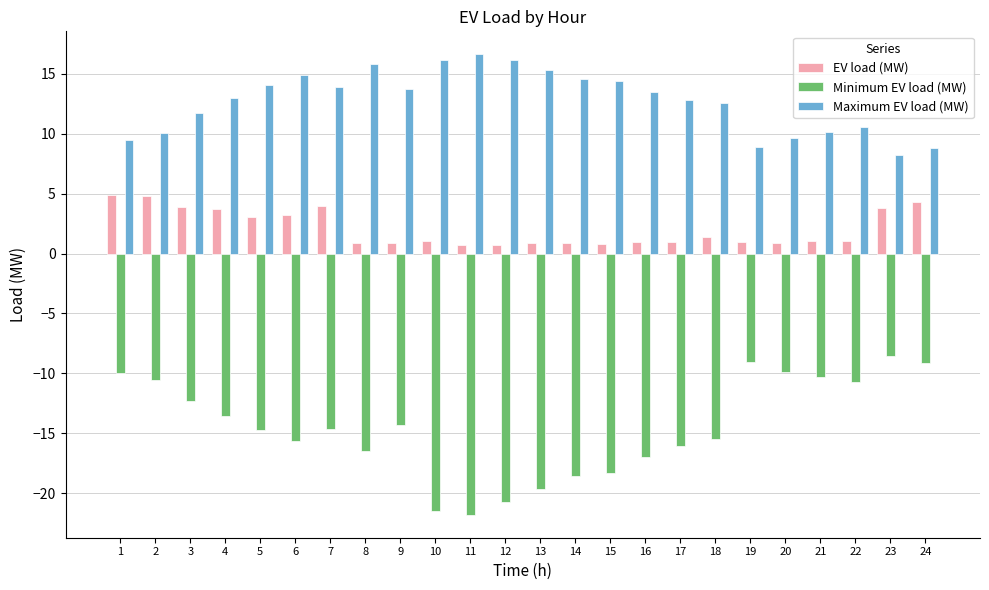

How many groups of bars are there?

24